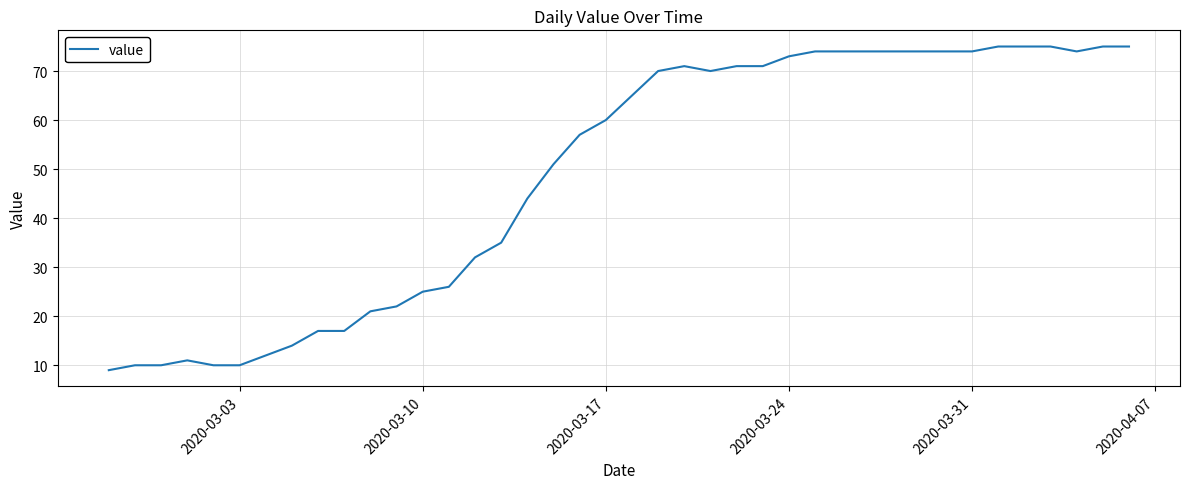

What is the minimum value shown in the chart?

9